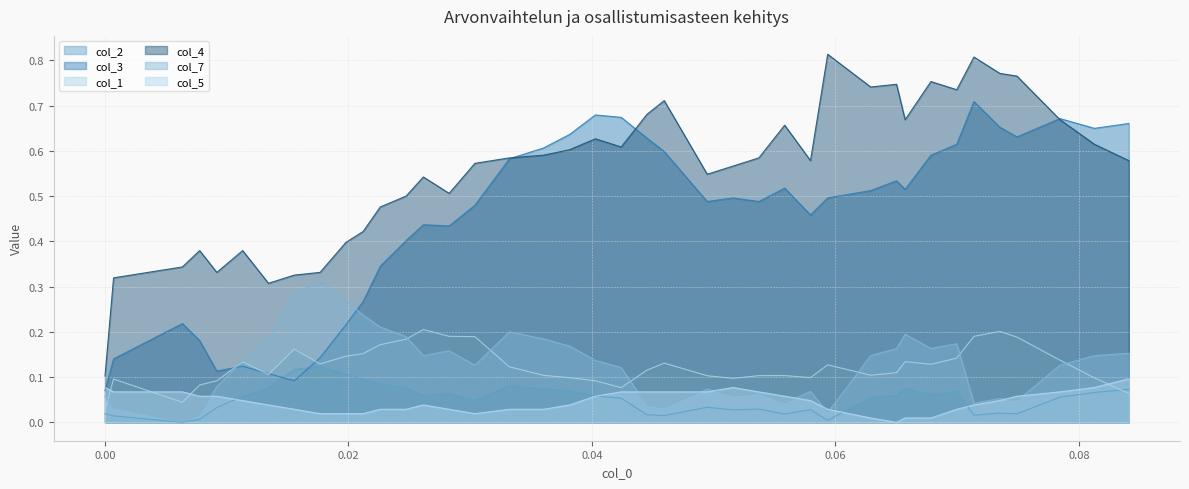

Which series has the widest spread of values?

col_4